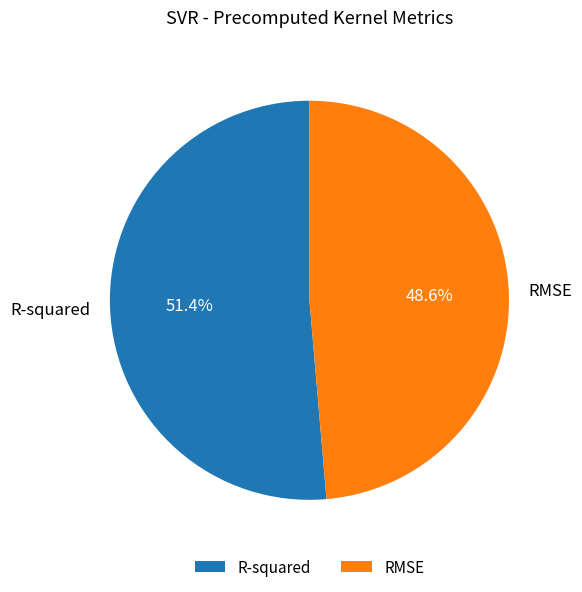

To the nearest percent, what percentage of the pie is R-squared?

51%